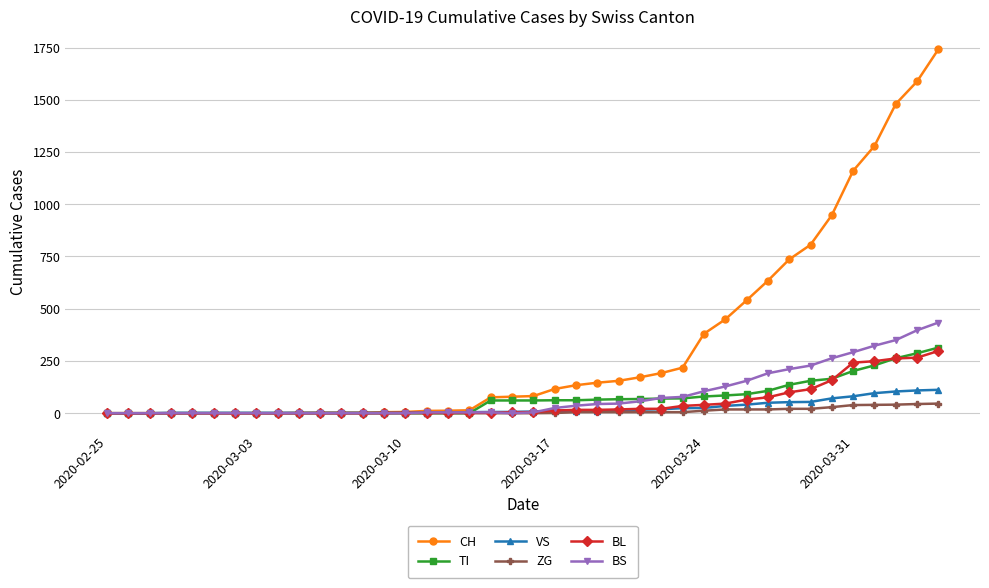

Which series has the widest spread of values?

CH